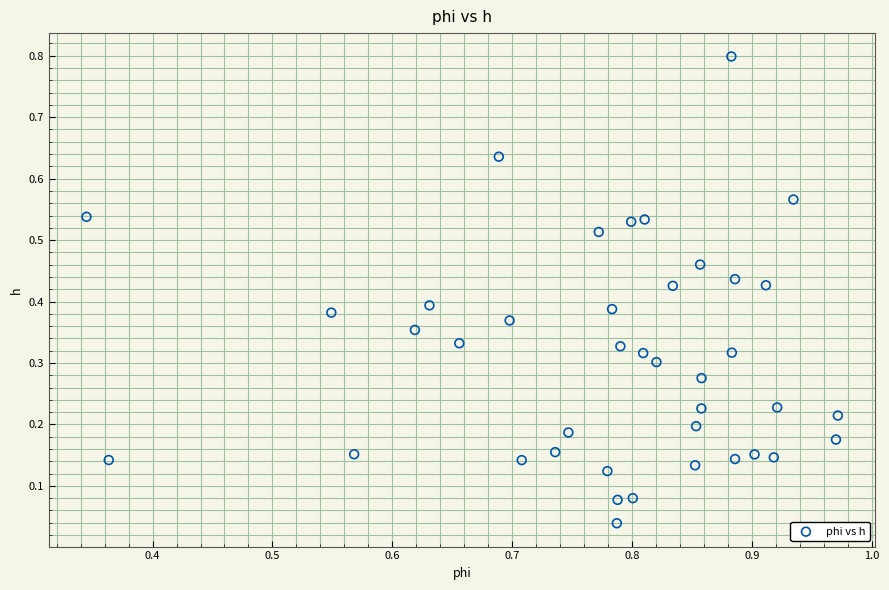

What is the range of Y values (max minus min)?

0.8